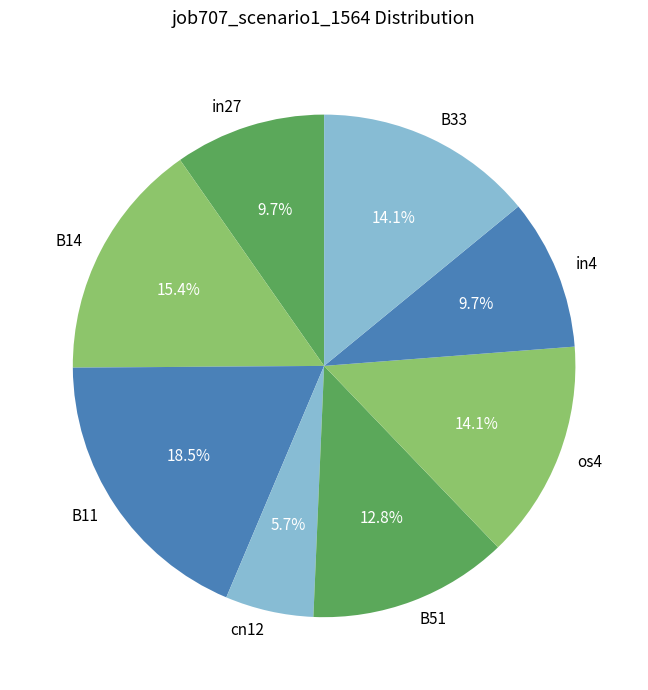

To the nearest percent, what portion does cn12 represent?

6%